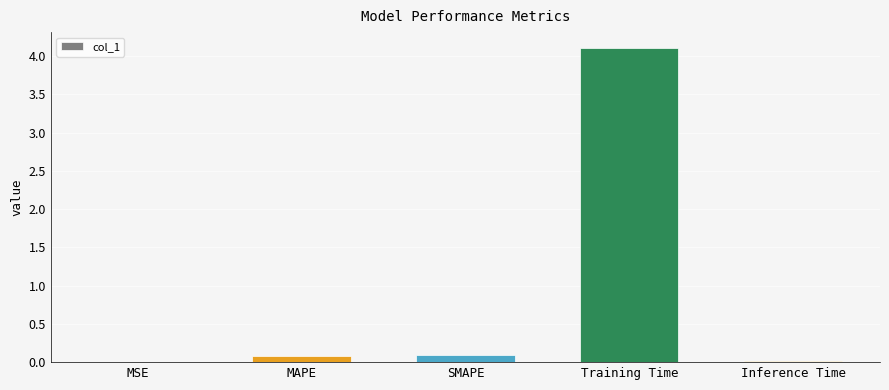

Between SMAPE and MSE, which is larger?

SMAPE